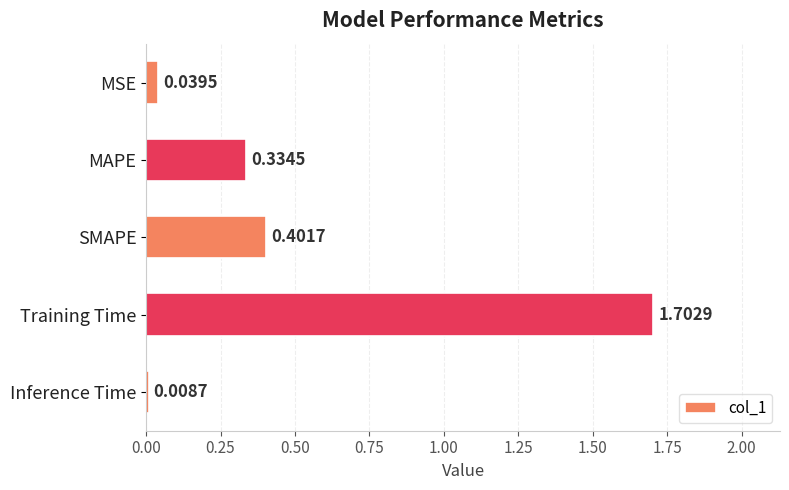

How many categories are shown in the chart?

5